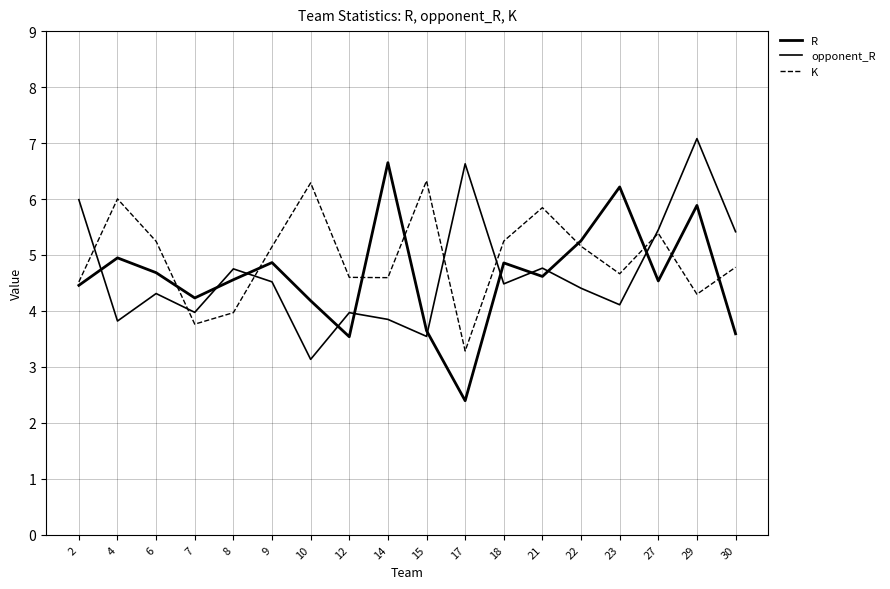

What is the sum of all opponent_R values?

84.2